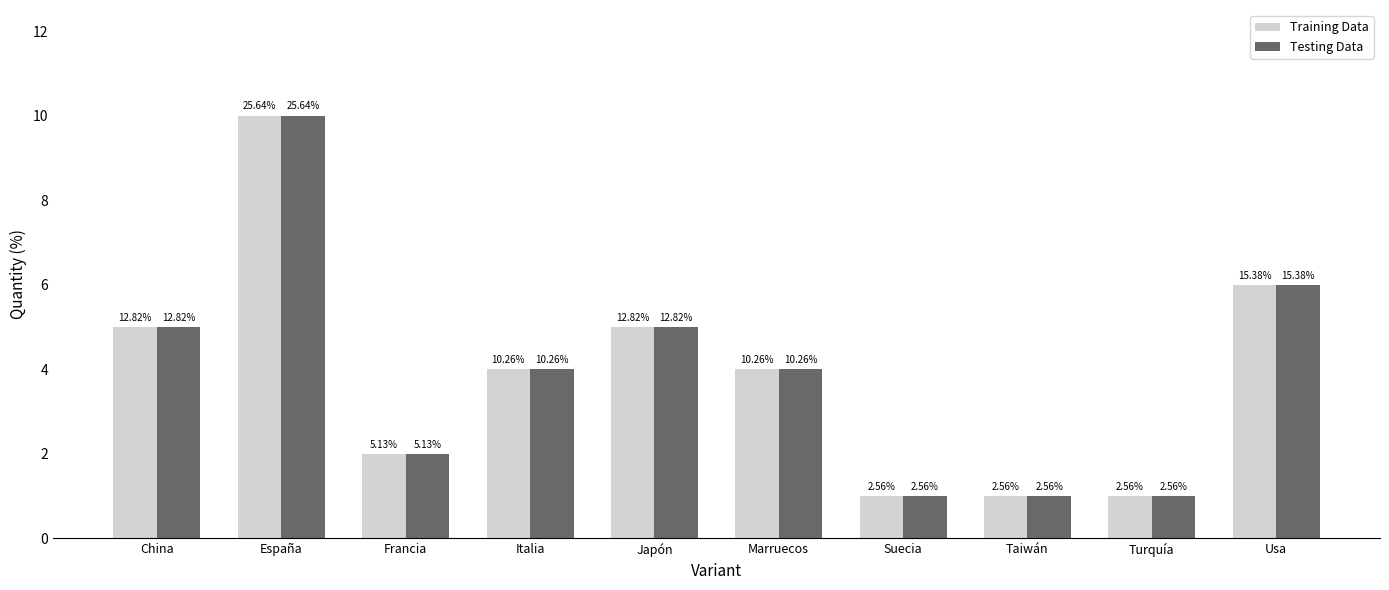

Reading left to right, list all the values displayed in this chart.

Training Data: 5	10	2	4	5	4	1	1	1	6
Testing Data: 5	10	2	4	5	4	1	1	1	6